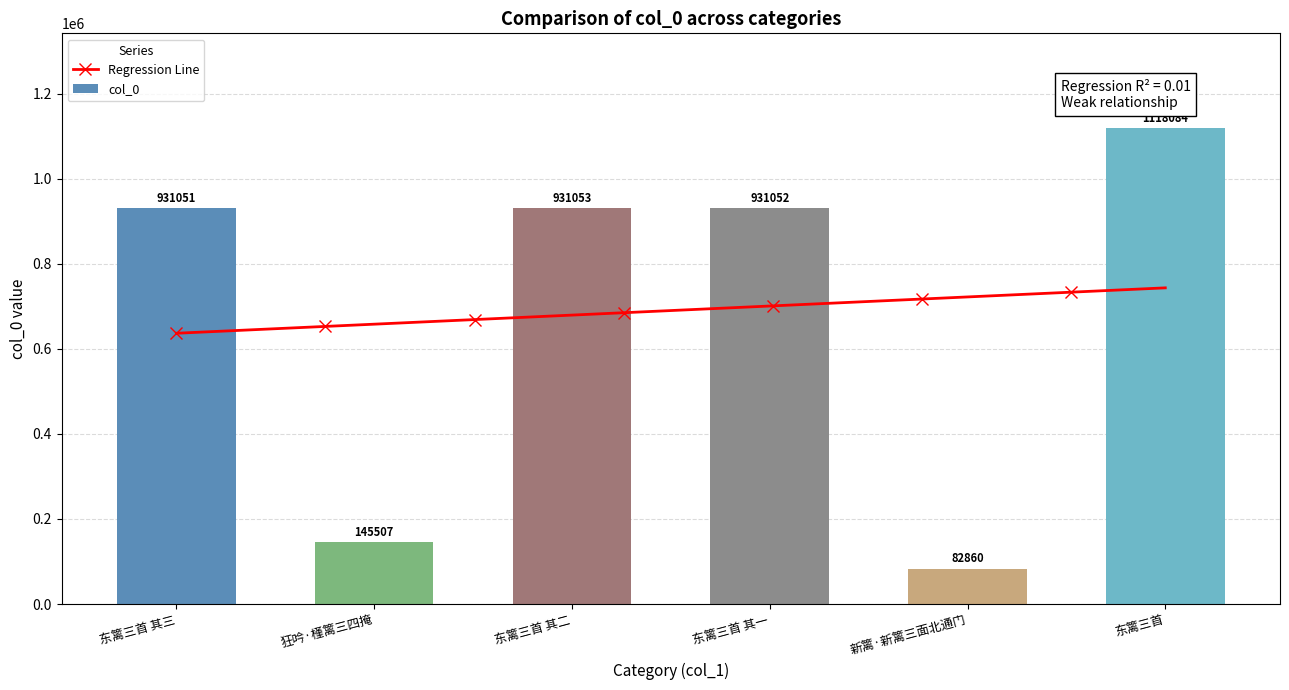

Which category has the highest value across all series?

东篱三首